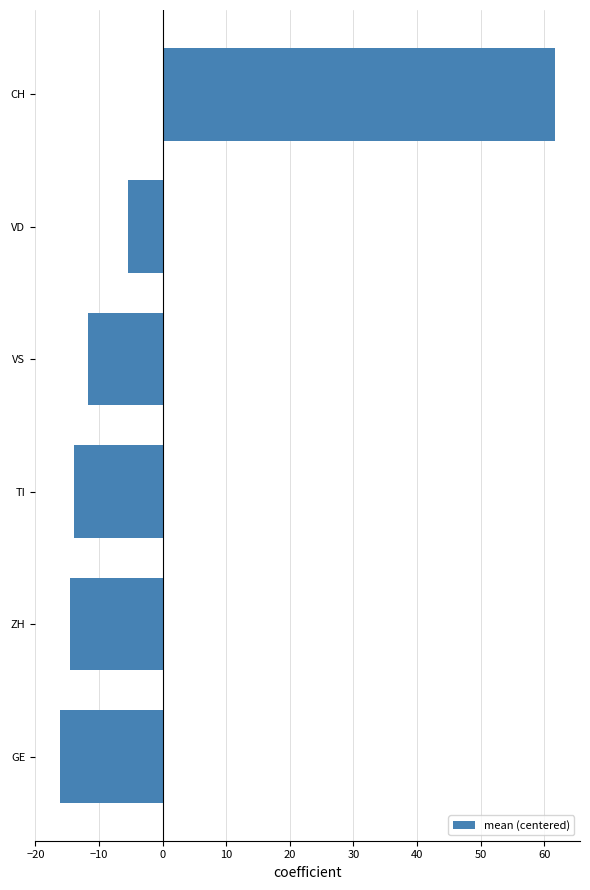

What is the difference between the maximum and minimum values?

77.9